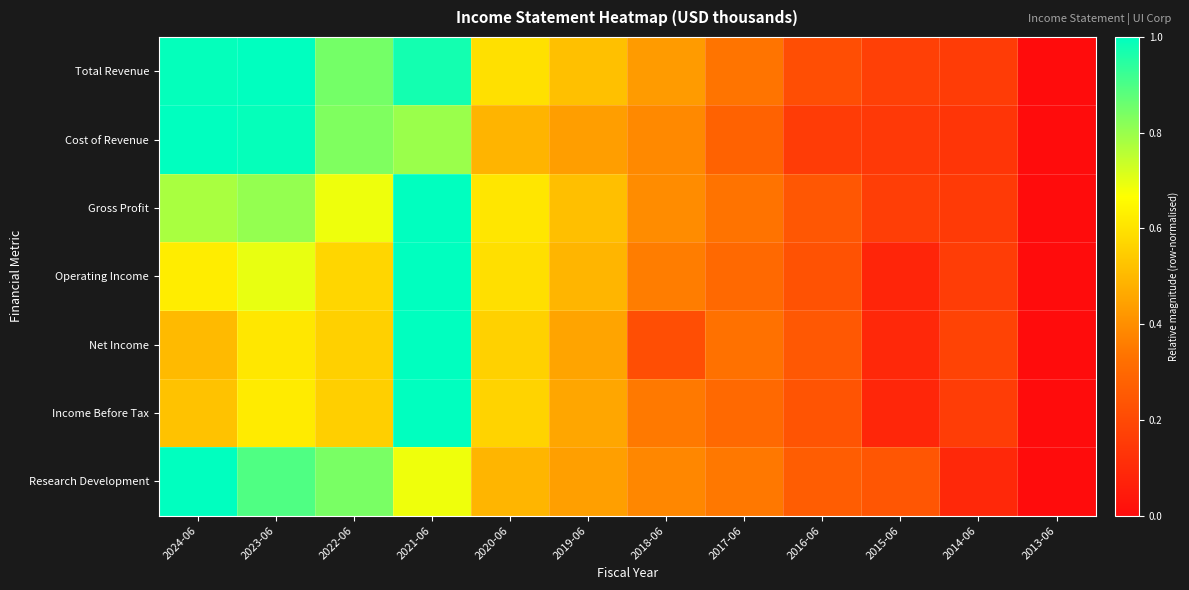

Reading left to right, transcribe all the data shown in this chart.

Total Revenue: 2024-06=1.0	2023-06=1.0	2022-06=0.8	2021-06=1.0	2020-06=0.6	2019-06=0.5	2018-06=0.4	2017-06=0.3	2016-06=0.2	2015-06=0.2	2014-06=0.2	2013-06=0.0
Cost of Revenue: 2024-06=1.0	2023-06=1.0	2022-06=0.8	2021-06=0.8	2020-06=0.5	2019-06=0.4	2018-06=0.4	2017-06=0.3	2016-06=0.2	2015-06=0.1	2014-06=0.1	2013-06=0.0
Gross Profit: 2024-06=0.8	2023-06=0.8	2022-06=0.7	2021-06=1.0	2020-06=0.6	2019-06=0.5	2018-06=0.4	2017-06=0.3	2016-06=0.2	2015-06=0.2	2014-06=0.2	2013-06=0.0
Operating Income: 2024-06=0.6	2023-06=0.7	2022-06=0.6	2021-06=1.0	2020-06=0.6	2019-06=0.5	2018-06=0.4	2017-06=0.3	2016-06=0.2	2015-06=0.1	2014-06=0.2	2013-06=0.0
Net Income: 2024-06=0.5	2023-06=0.6	2022-06=0.6	2021-06=1.0	2020-06=0.6	2019-06=0.5	2018-06=0.2	2017-06=0.3	2016-06=0.2	2015-06=0.1	2014-06=0.2	2013-06=0.0
Income Before Tax: 2024-06=0.5	2023-06=0.6	2022-06=0.6	2021-06=1.0	2020-06=0.6	2019-06=0.5	2018-06=0.3	2017-06=0.3	2016-06=0.2	2015-06=0.1	2014-06=0.2	2013-06=0.0
Research Development: 2024-06=1.0	2023-06=0.9	2022-06=0.8	2021-06=0.7	2020-06=0.5	2019-06=0.4	2018-06=0.4	2017-06=0.3	2016-06=0.3	2015-06=0.2	2014-06=0.1	2013-06=0.0